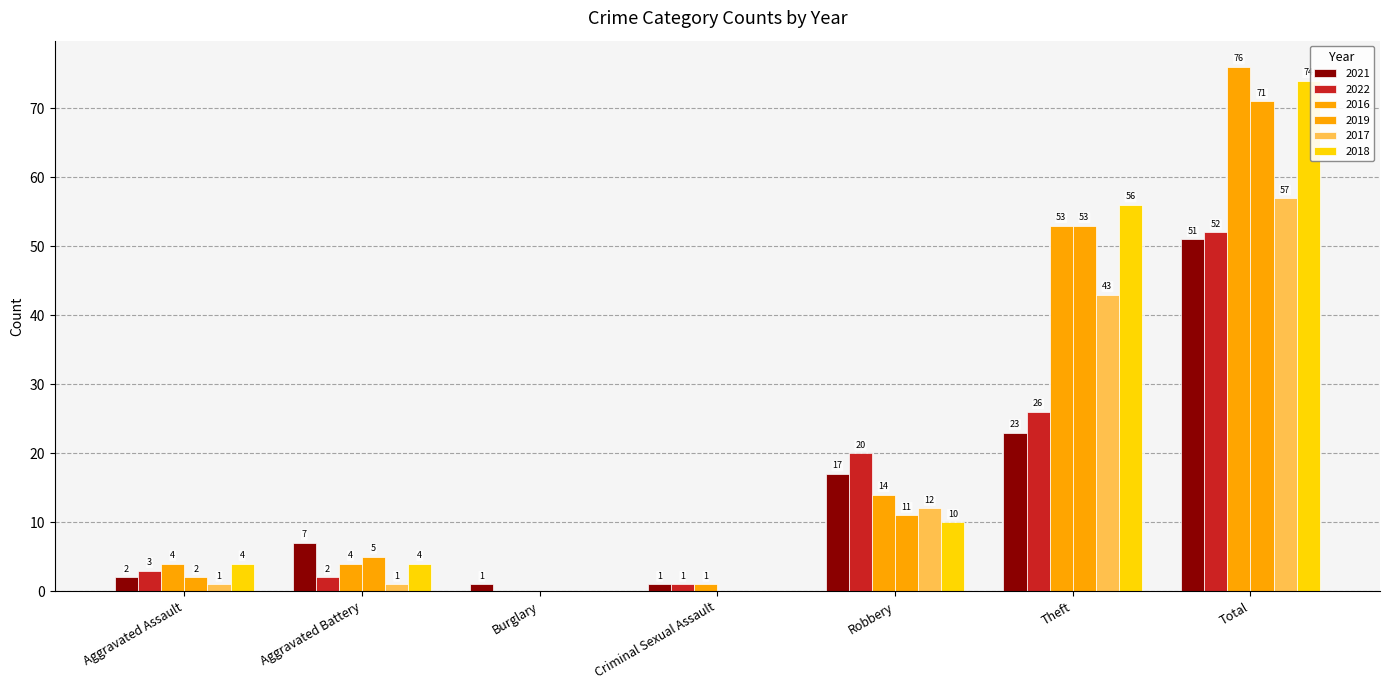

How many categories are shown in the chart?

7